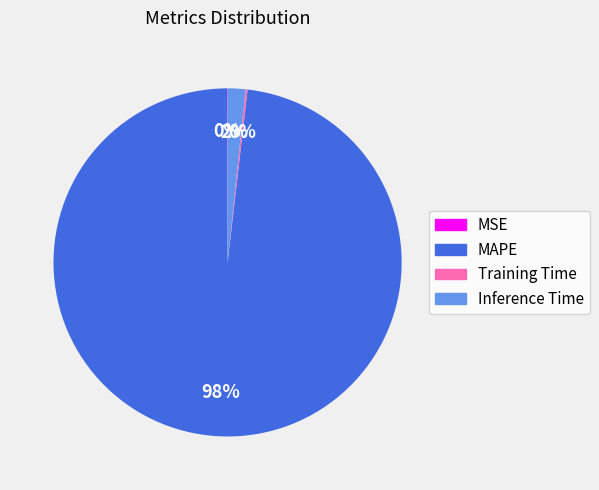

Which slice is the largest?

MAPE